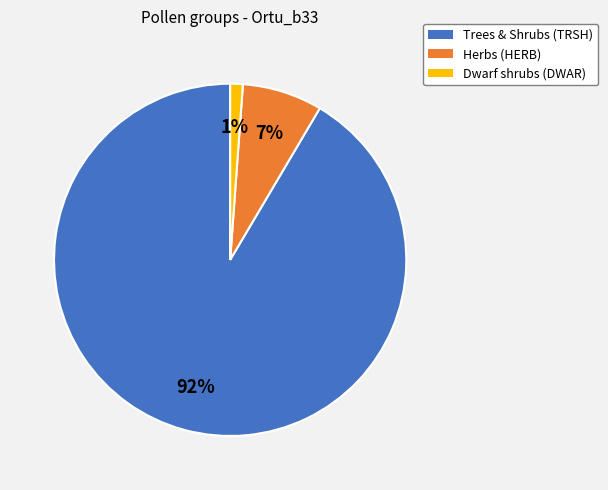

Count the number of slices in the pie.

3